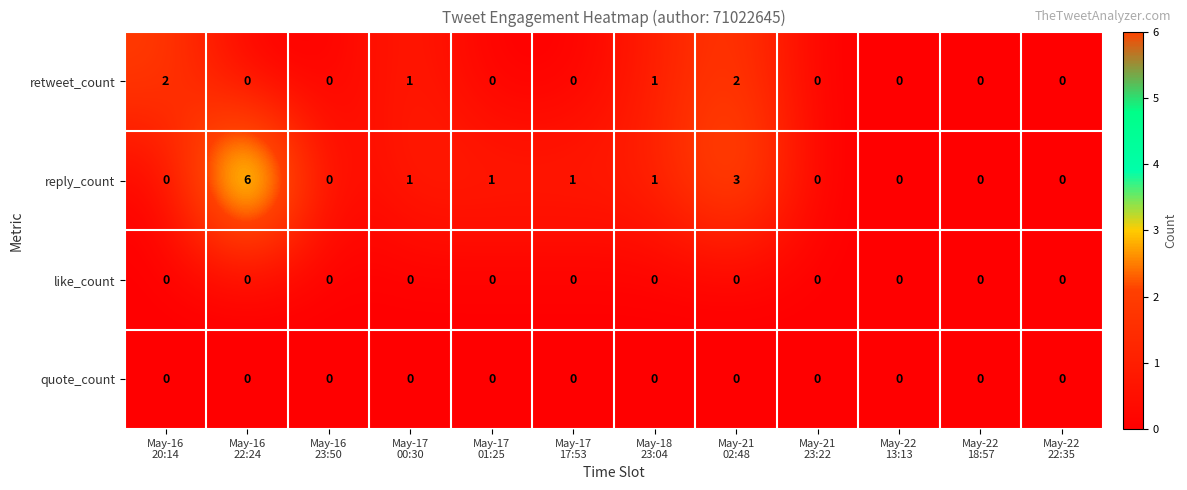

Which series has the largest range (max minus min)?

reply_count